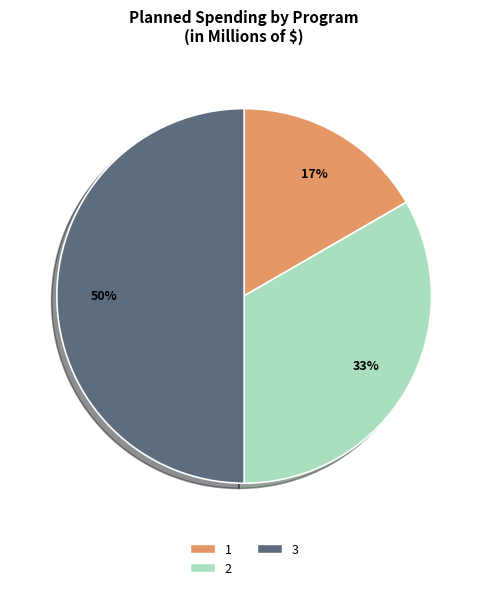

What percentage is the 1 slice, to the nearest percent?

17%